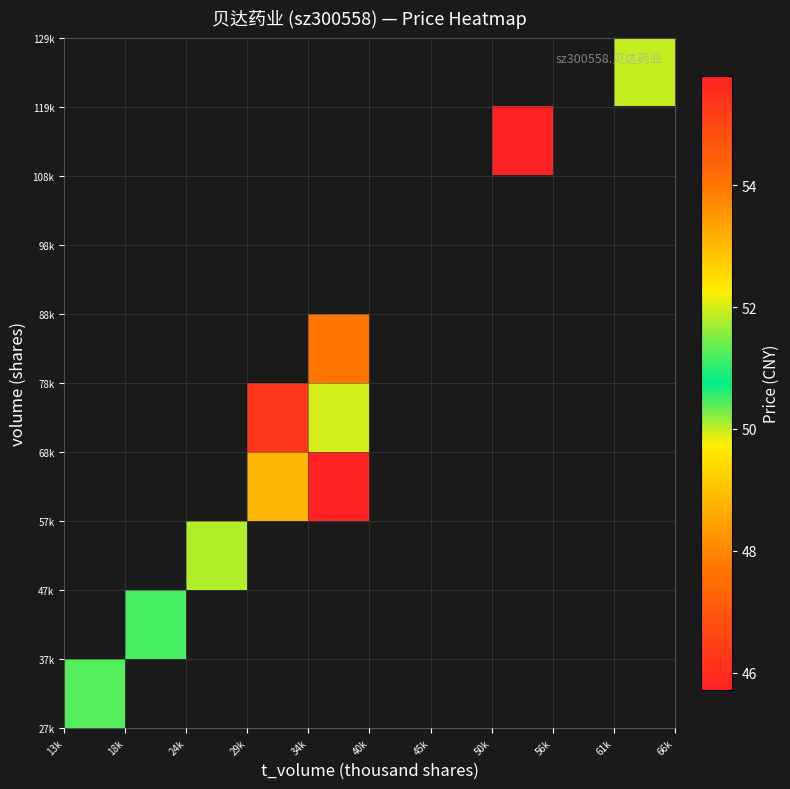

At how many categories does at least one series exceed 54?

1